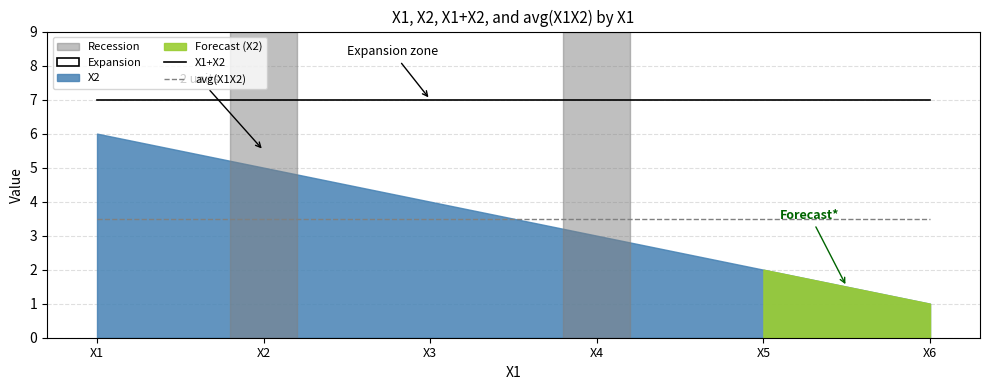

Where is avg(X1X2) nearest to the value 3?

X1